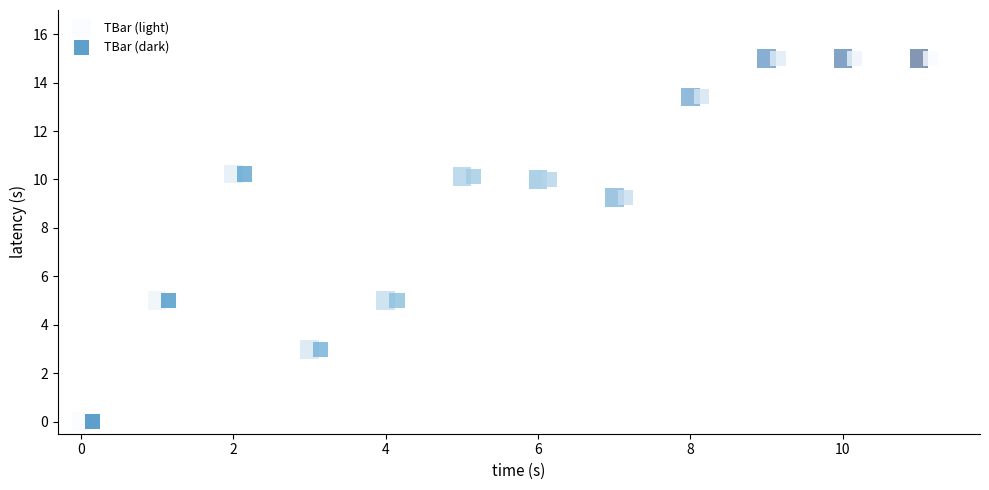

What are all the series names shown in the legend?

TBar (light), TBar (dark)